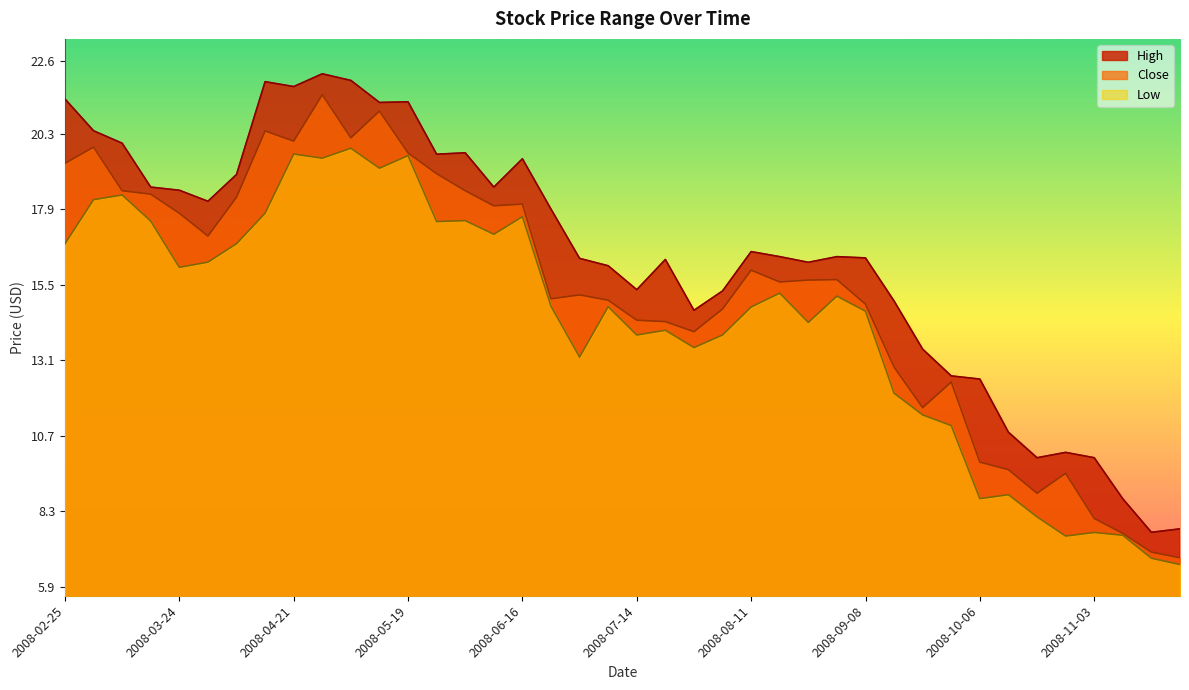

What is the spread (max minus min) of values at 2008-11-03?

2.4